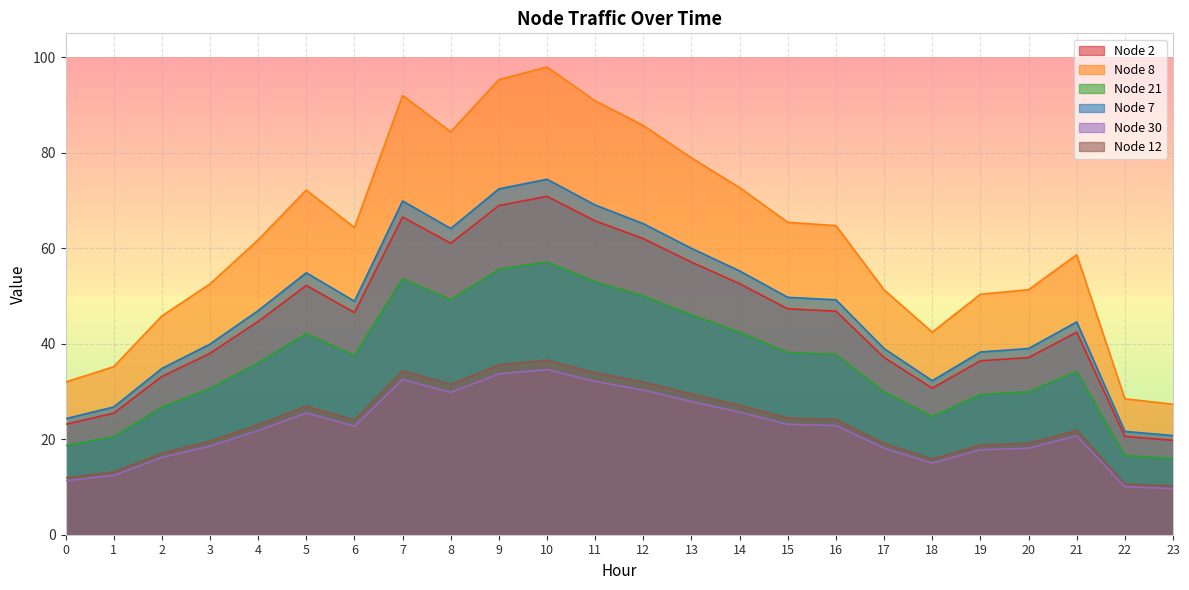

At which label does Node 30 reach its peak?

10